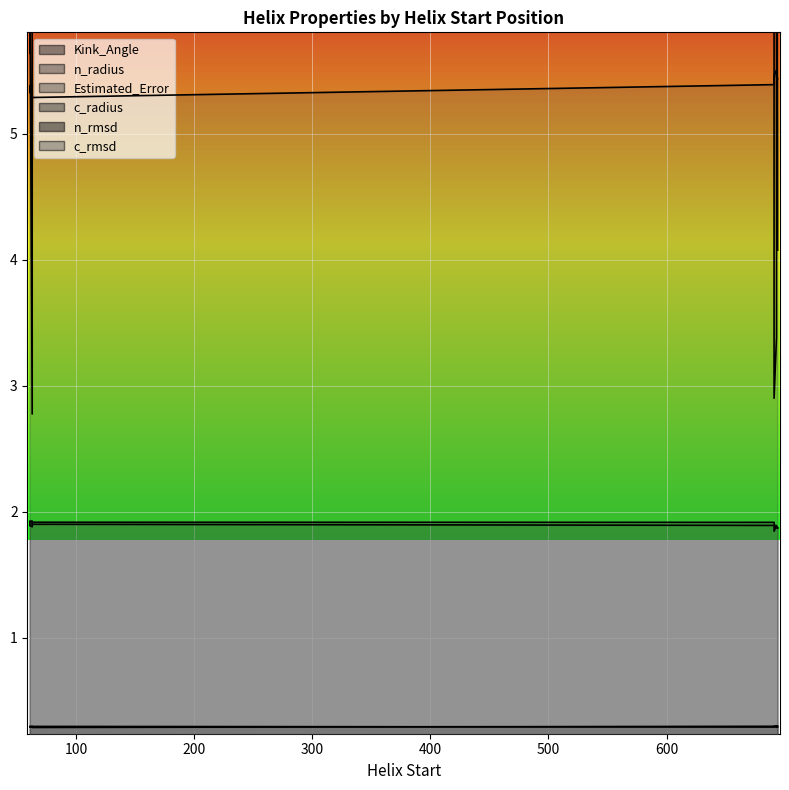

In c_rmsd, how many points are higher than both neighbors (excluding endpoints)?

1